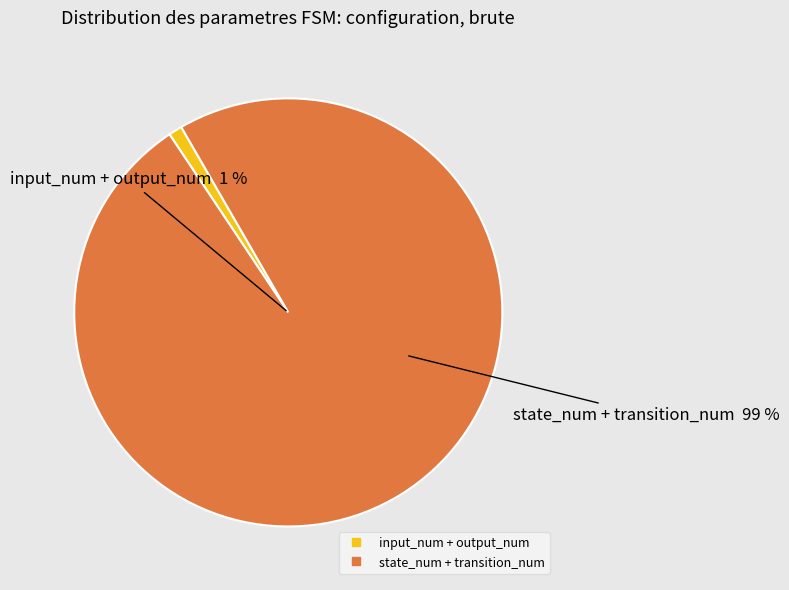

Count the number of slices in the pie.

4